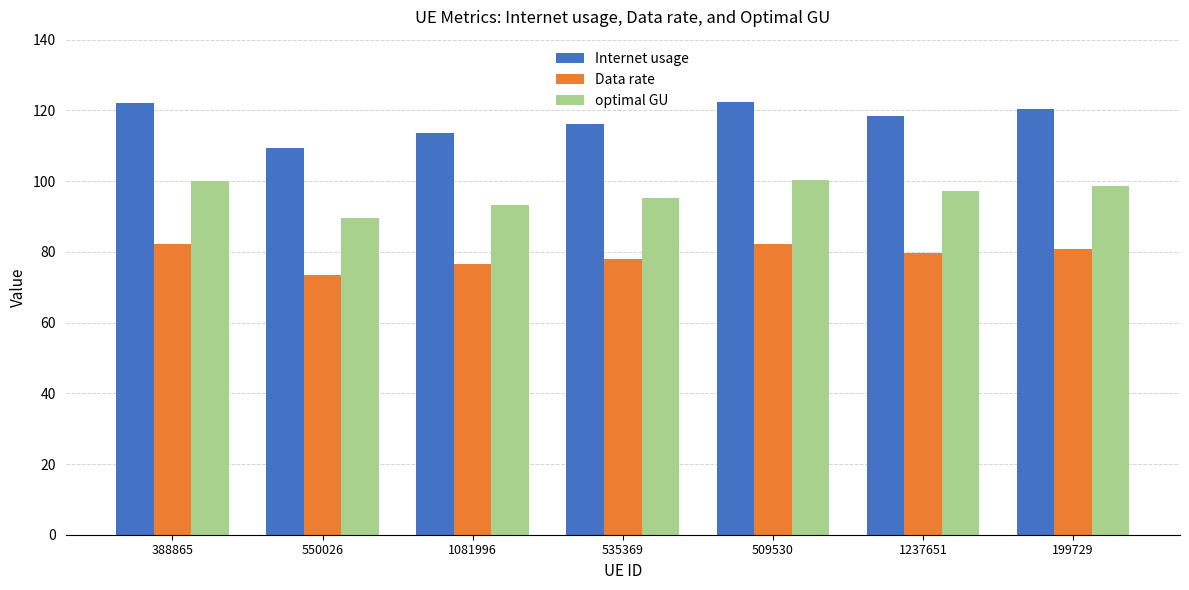

At 199729, list the series in order from largest to smallest.

Internet usage, optimal GU, Data rate